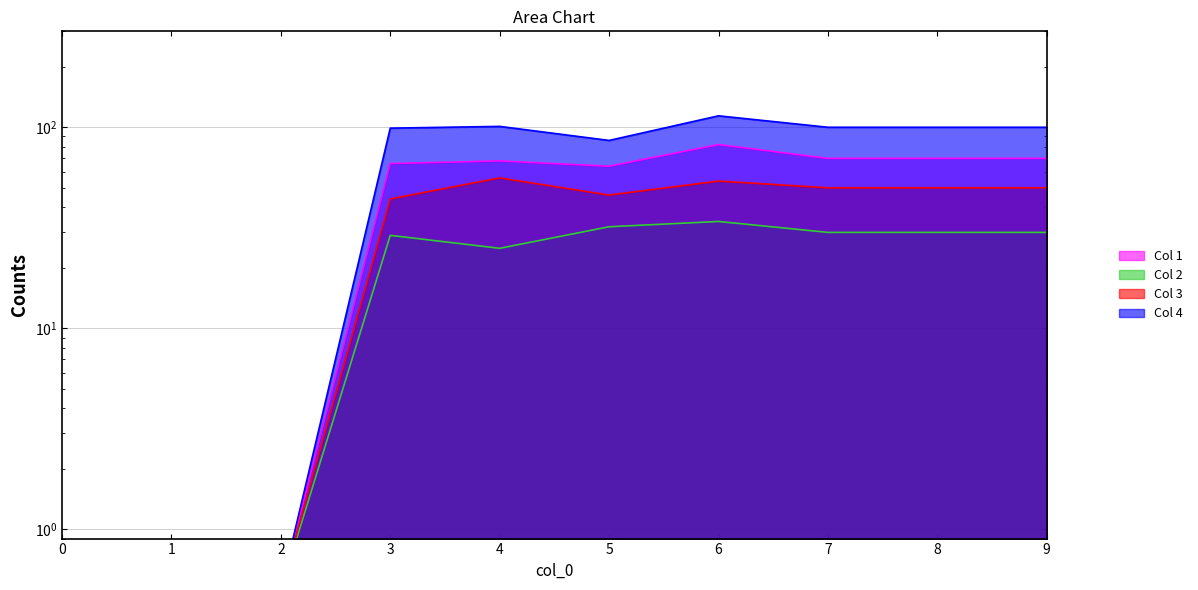

True or false: Col 2 and Col 1 cross at least once.

False